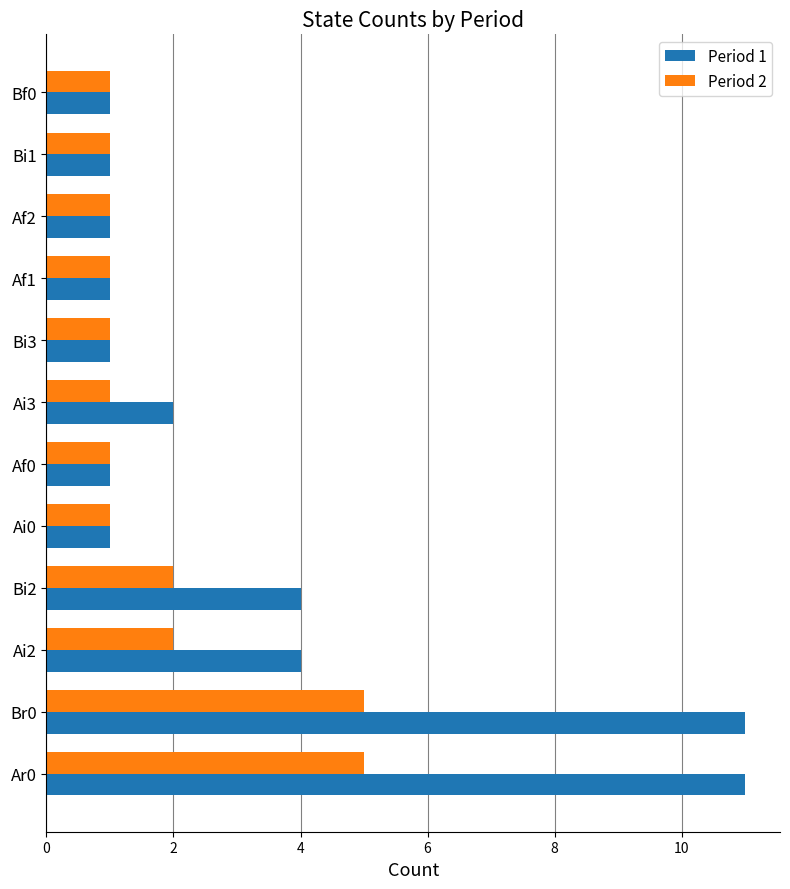

What is the maximum value for Period 2?

5